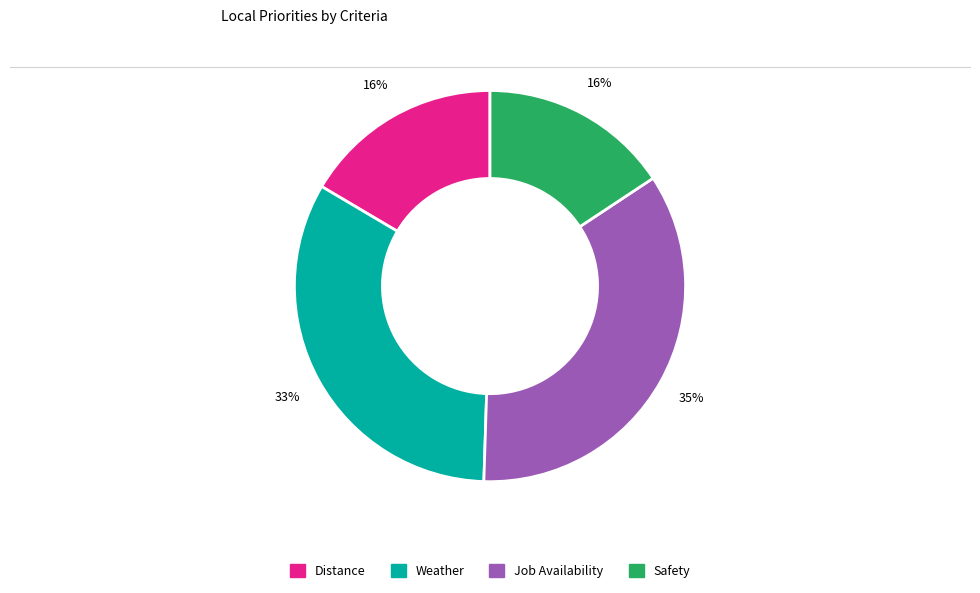

What is the largest slice in the pie chart?

Job Availability